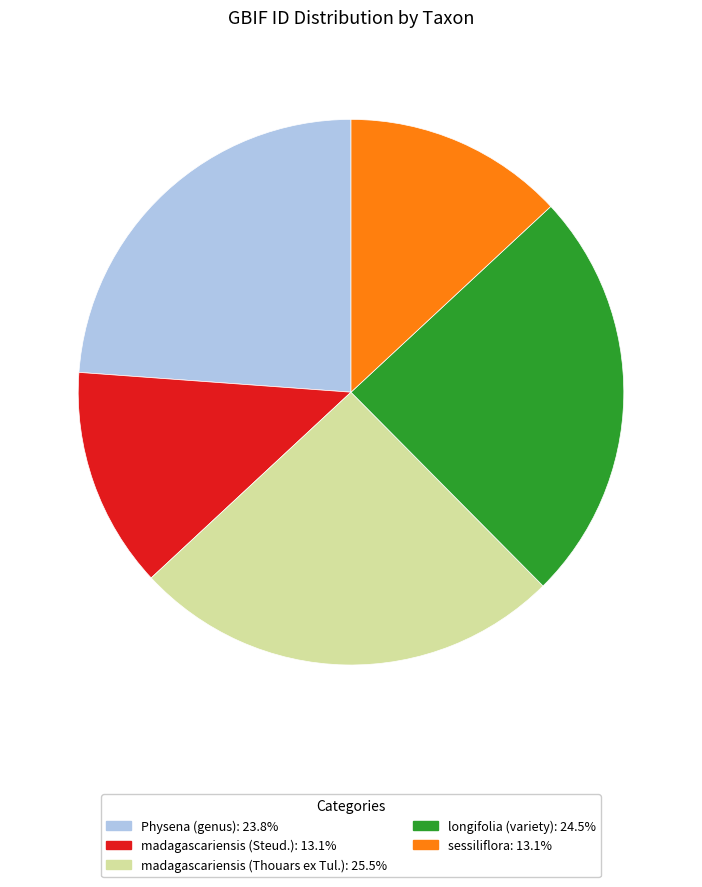

Which has a higher value, sessiliflora or Physena (genus)?

Physena (genus)